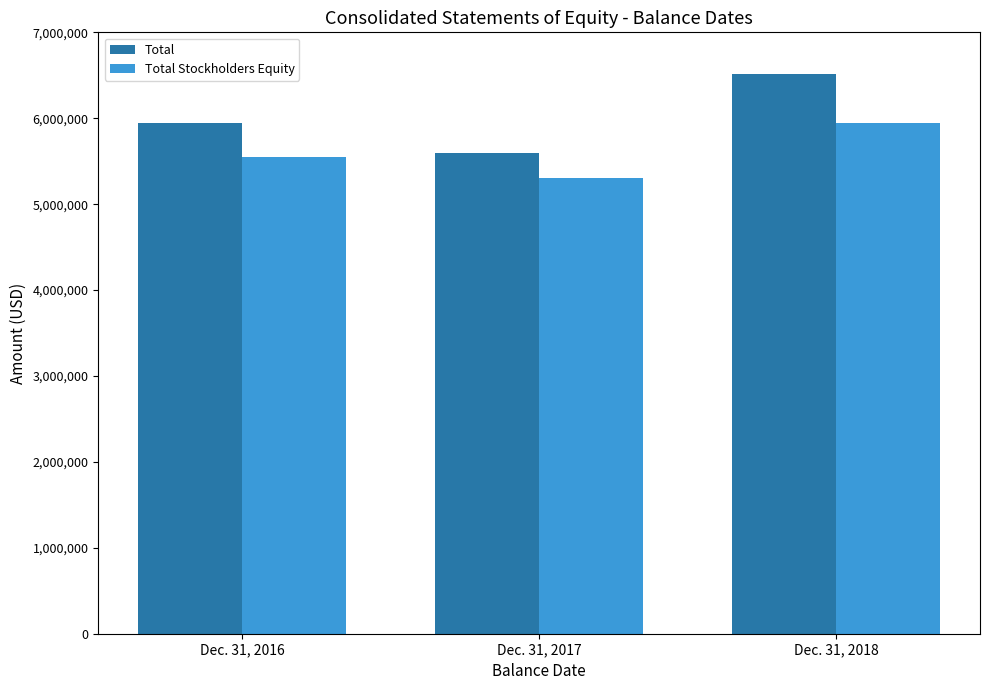

Which category has the lowest value across all series?

Dec. 31, 2017